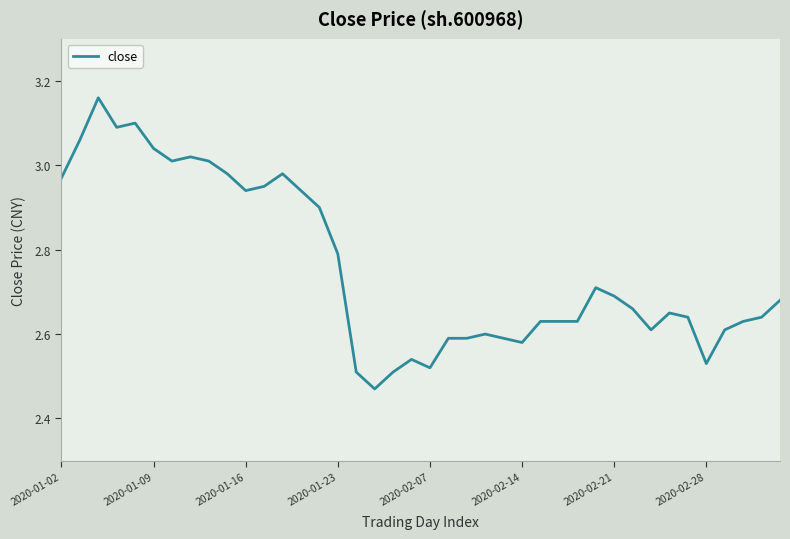

The chart shows a value of 5.1 at 2020-01-09. True or false?

False